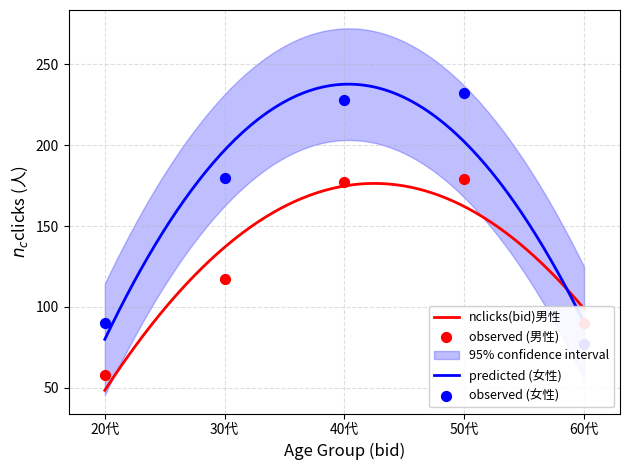

At how many categories does at least one series exceed 144?

3